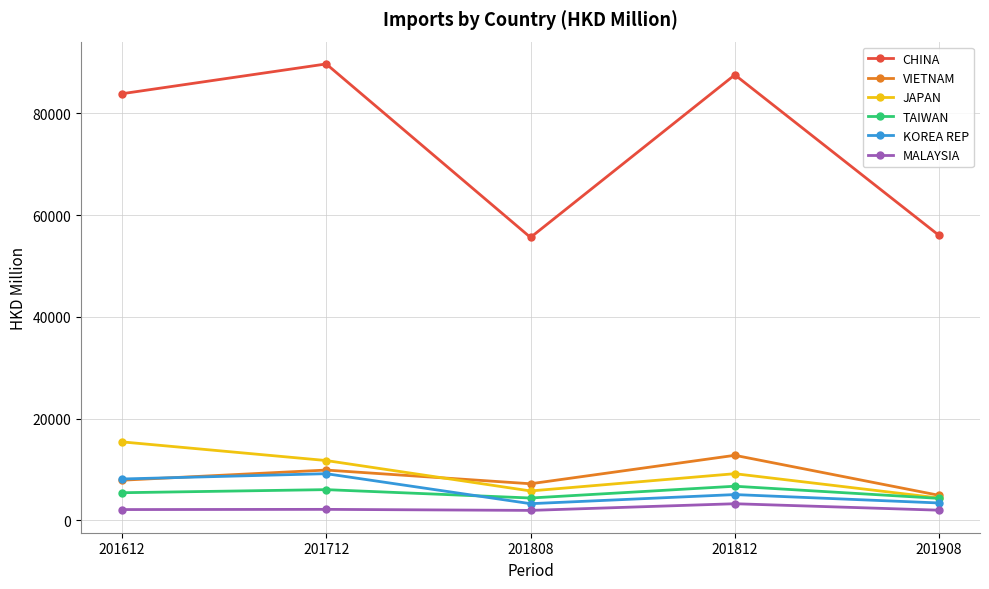

True or false: MALAYSIA and TAIWAN intersect in this chart.

False